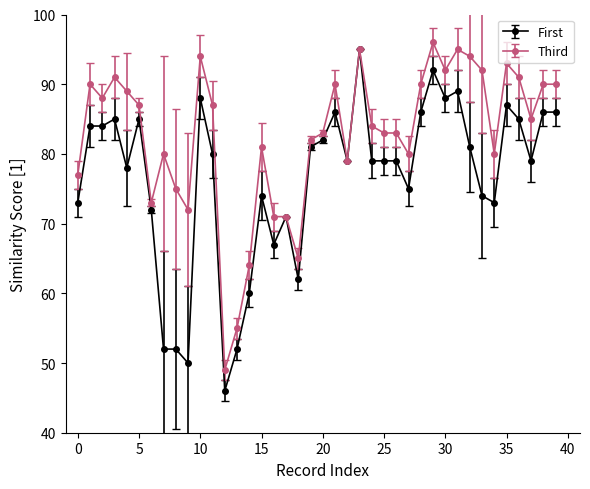

Which series has the widest spread of values?

First